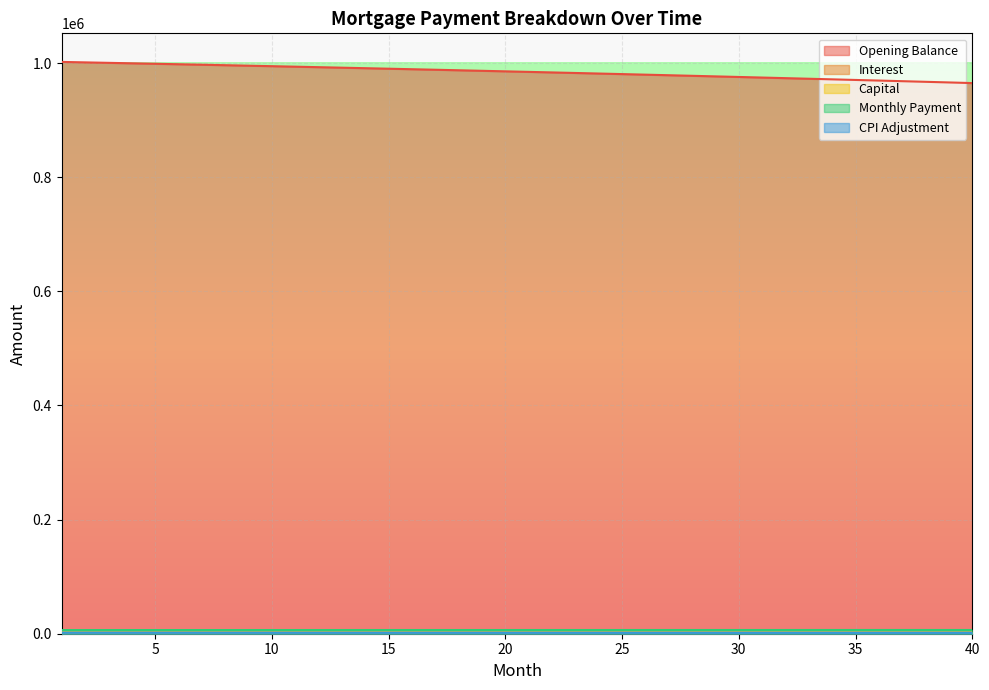

Which series changed the most between 13 and 19?

opening_balance